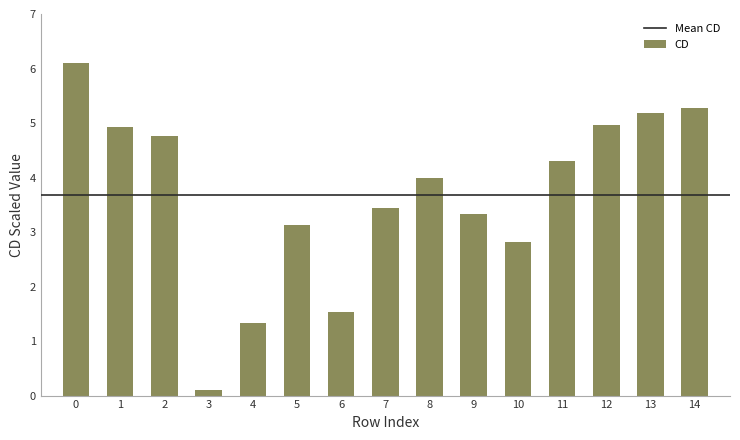

Is it true that the value at 14 is 1.4?

False